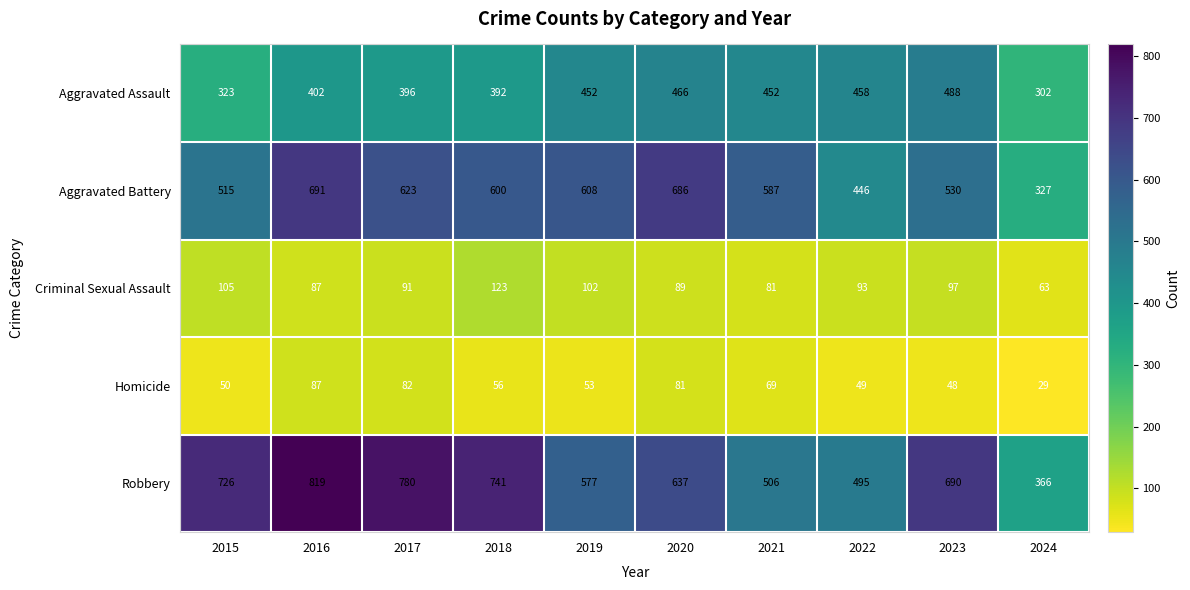

Is it true that Homicide equals 84 at 2015?

False